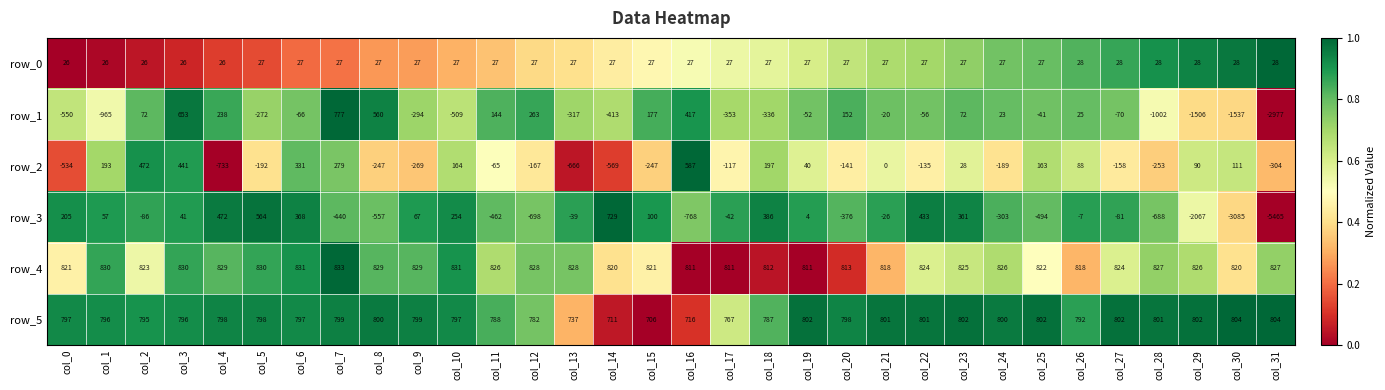

At which category is the sum across all series the highest?

col_3